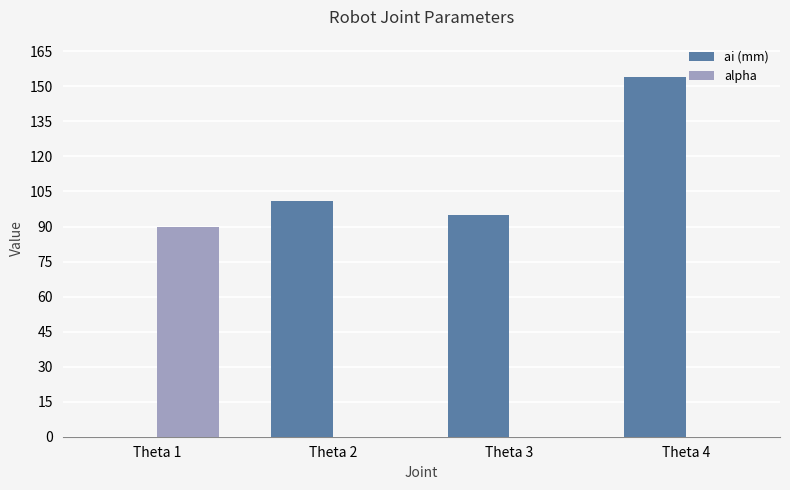

How many groups of bars are there?

4